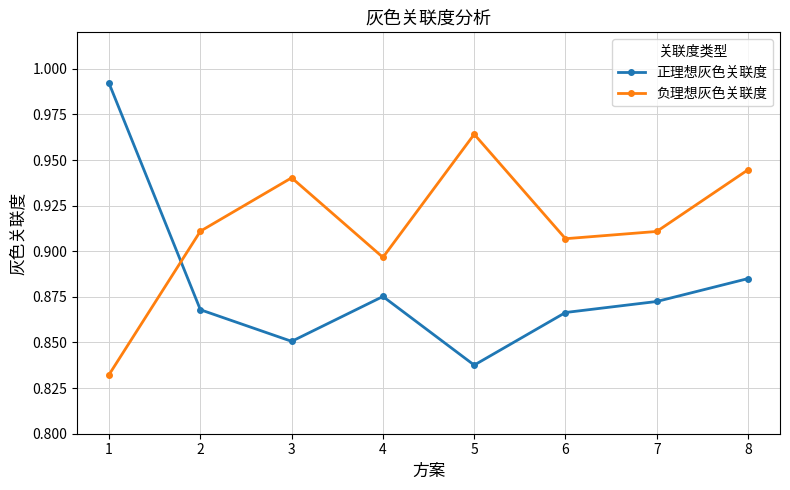

True or false: 正理想灰色关联度 has a value of 0.3 at 6.

False